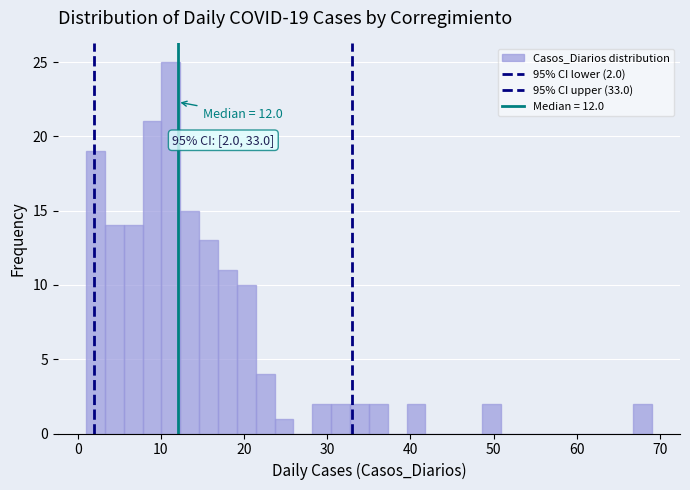

Read against the x-axis, roughly where is the centre of the tallest bar?

11